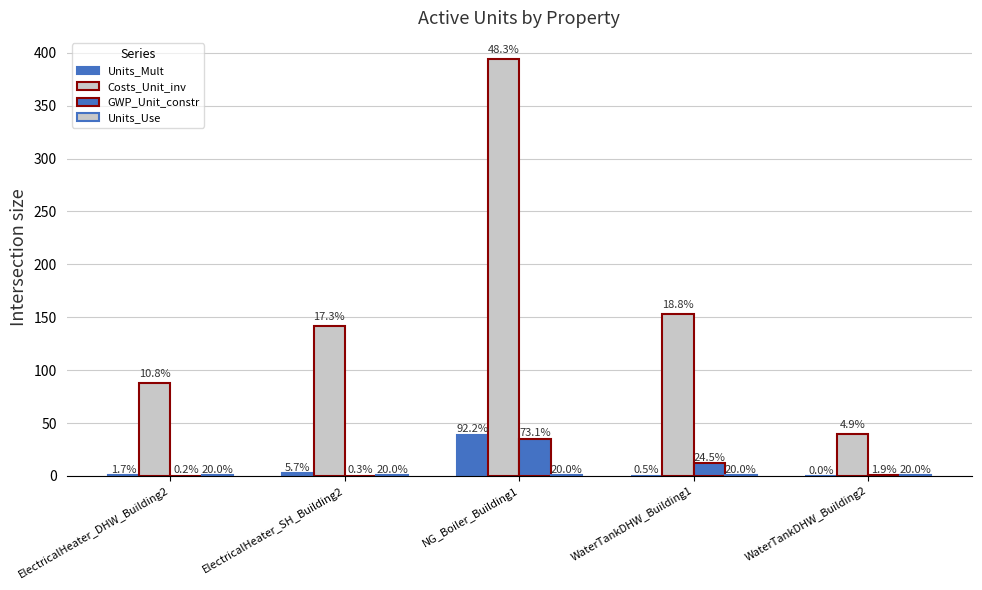

How many groups of bars are there?

5